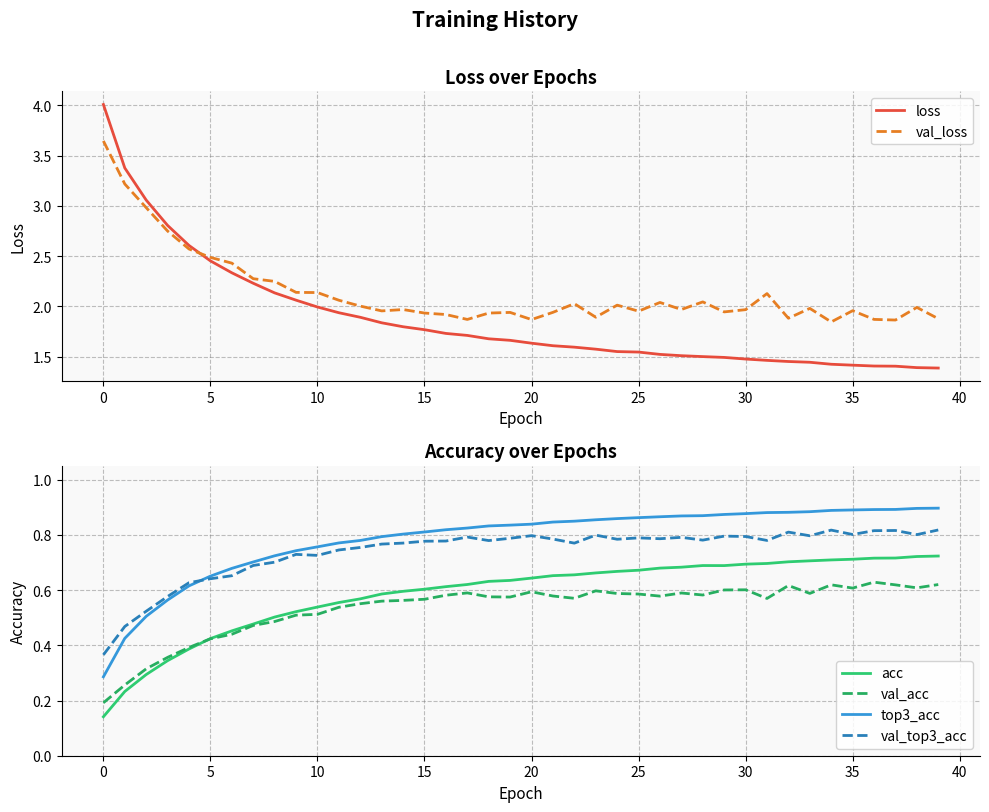

Which series has the largest total across all categories?

val_loss